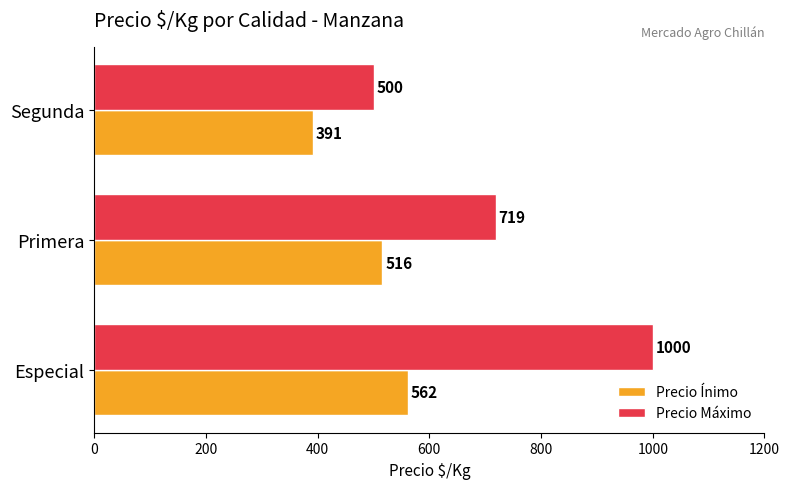

List the labels in order of Precio Ínimo value, smallest first.

Segunda, Primera, Especial